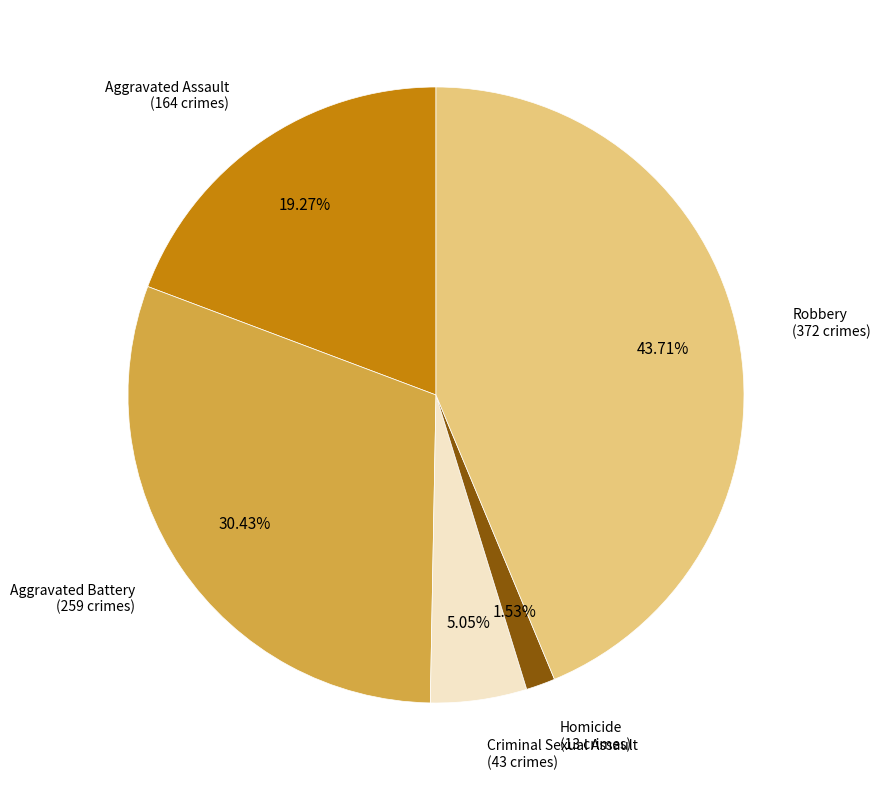

Is there any slice that represents more than half of the pie?

No